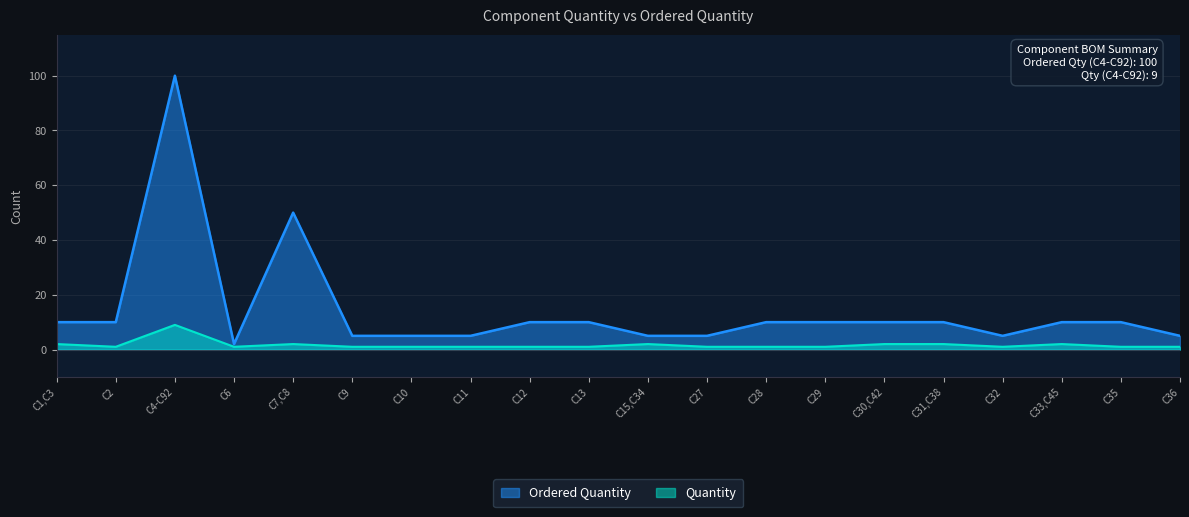

Which has a higher value, C32 or C33,C45?

C33,C45